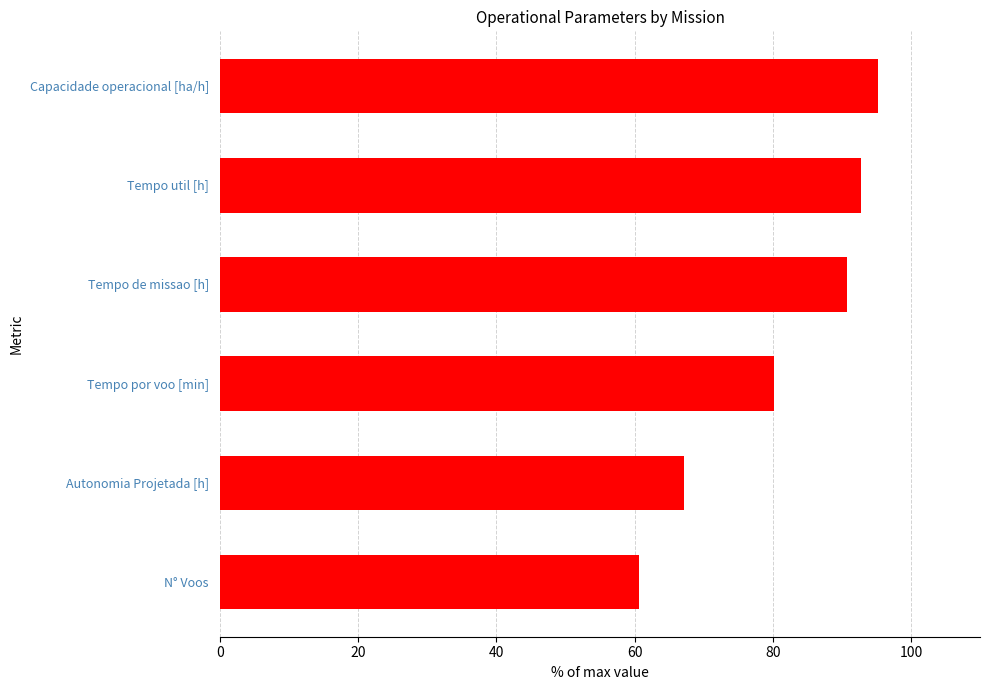

What is the average value?

81.1